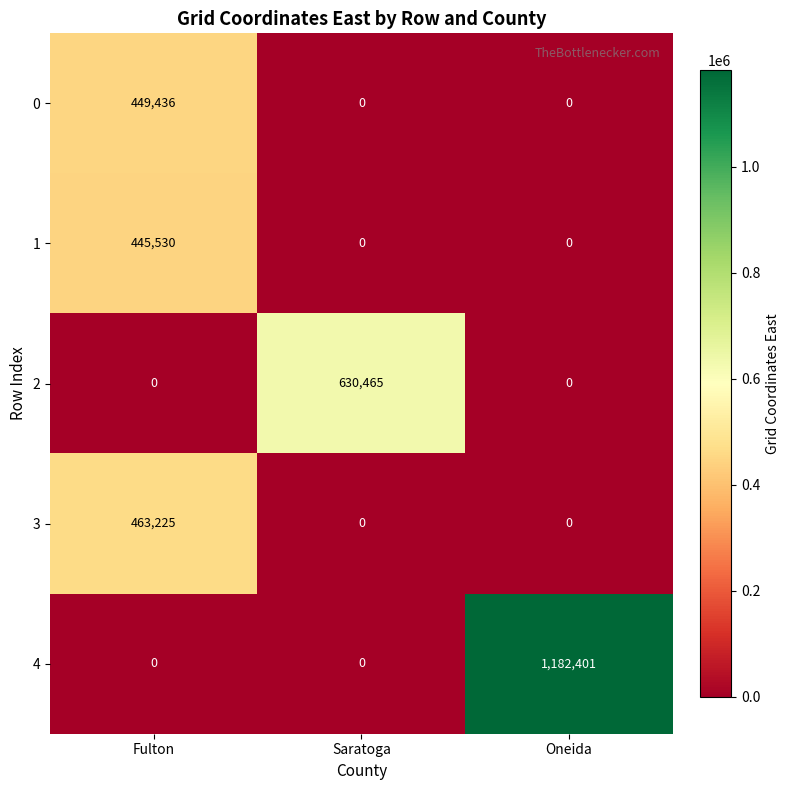

Reading left to right, transcribe all the data shown in this chart.

0: 449436	0	0
1: 445530	0	0
2: 0	630465	0
3: 463225	0	0
4: 0	0	1182401